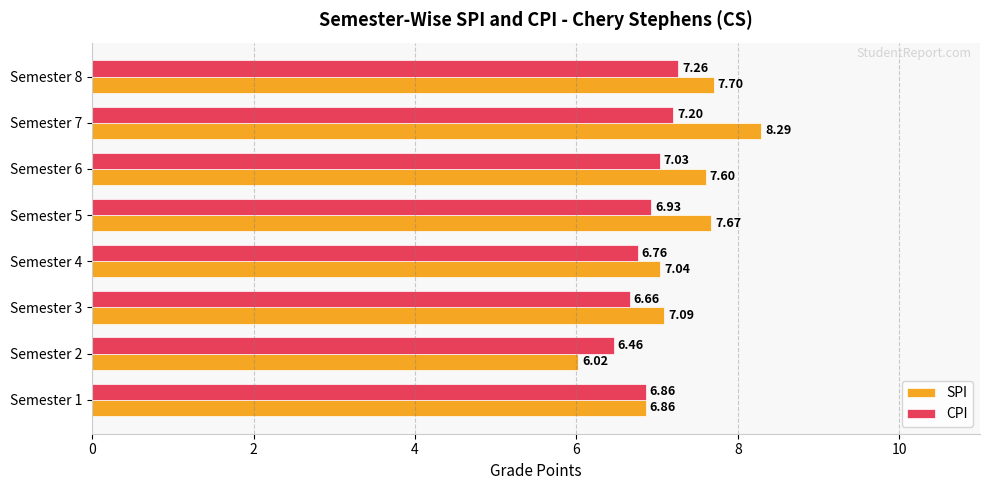

How many distinct data groups are displayed?

2